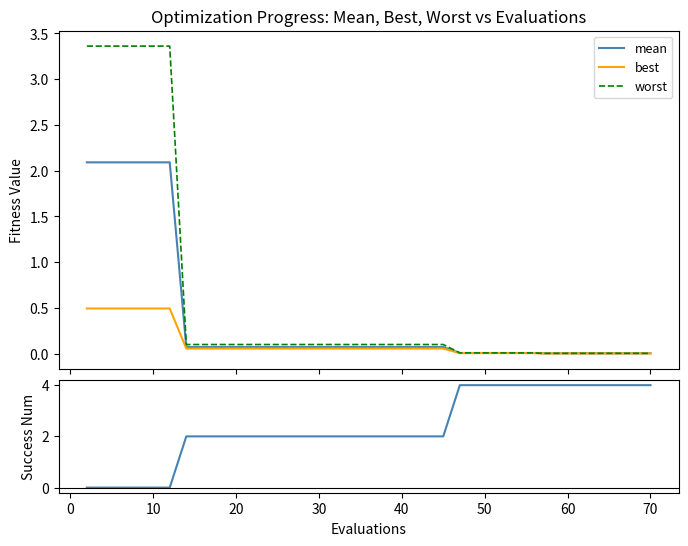

What is the highest value of the mean series?

2.1